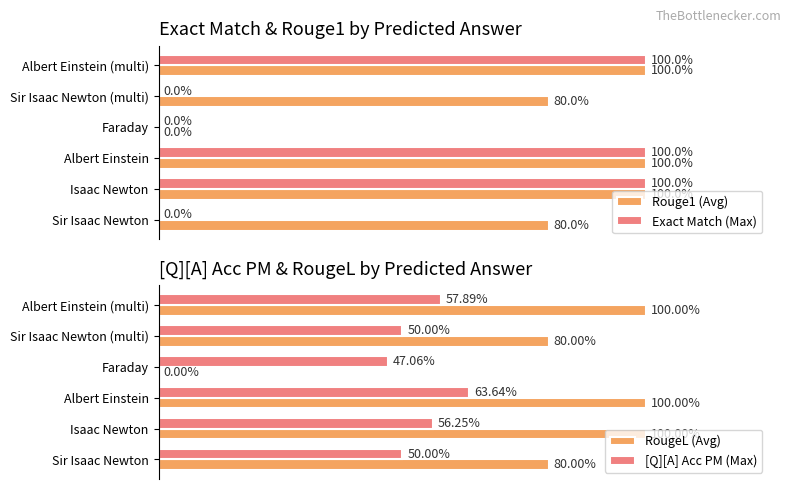

Between Faraday and Albert Einstein (multi), which series saw the biggest shift?

Rouge1 (Avg)